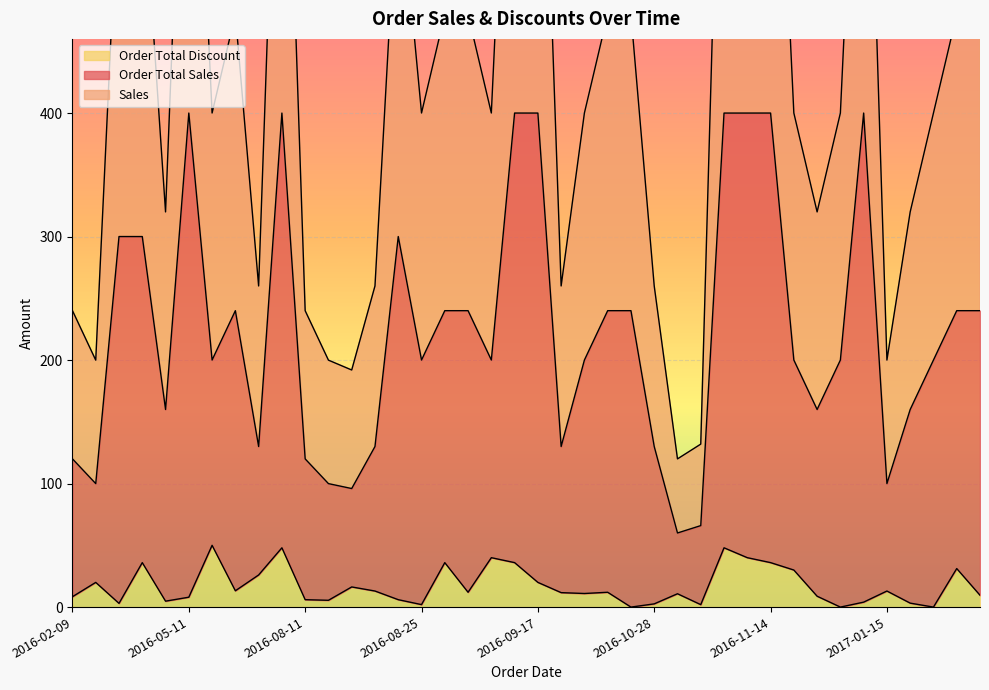

What is the sum of all Sales values?

8941.0